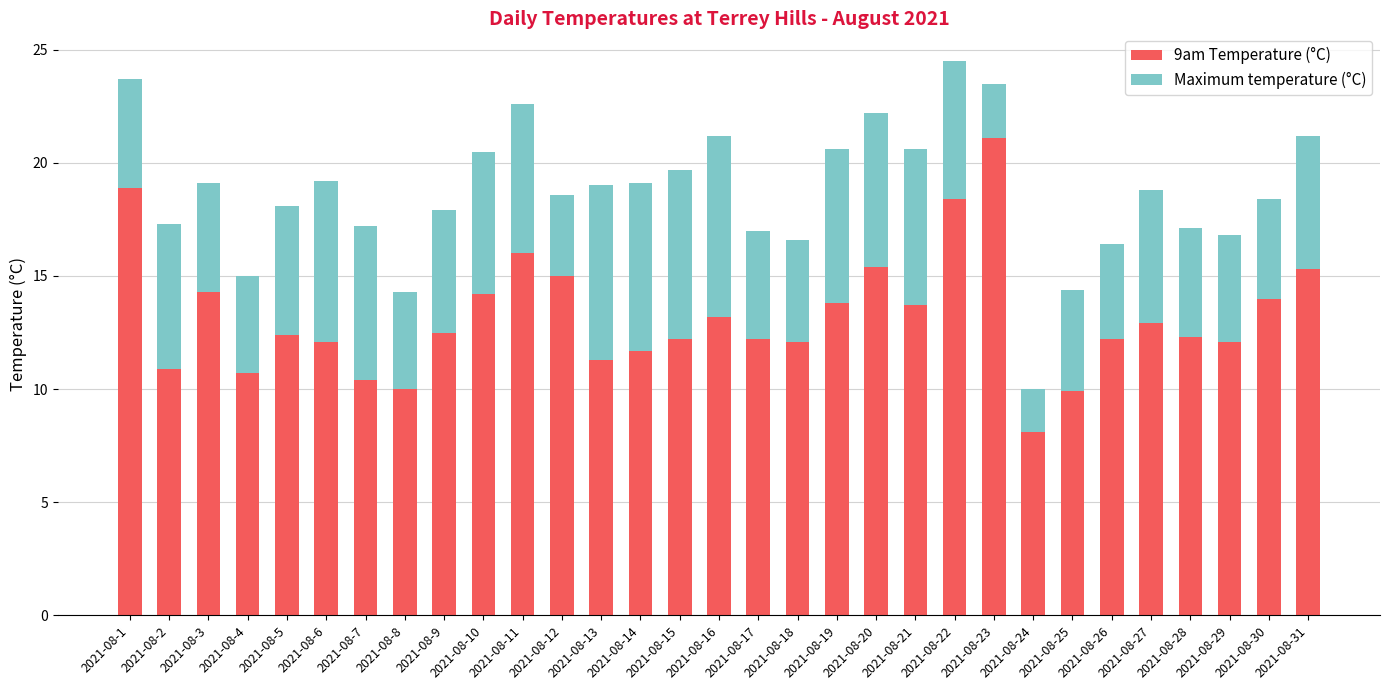

What is the difference between the maximum and minimum values in the 9am Temperature (°C) series?

13.0